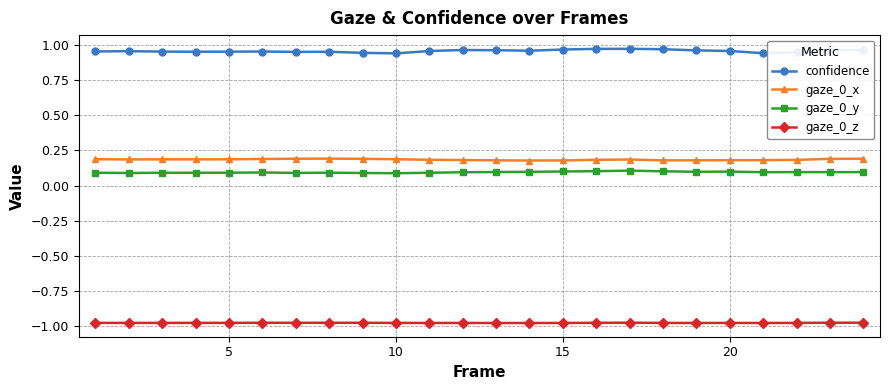

True or false: gaze_0_x and gaze_0_z intersect in this chart.

False